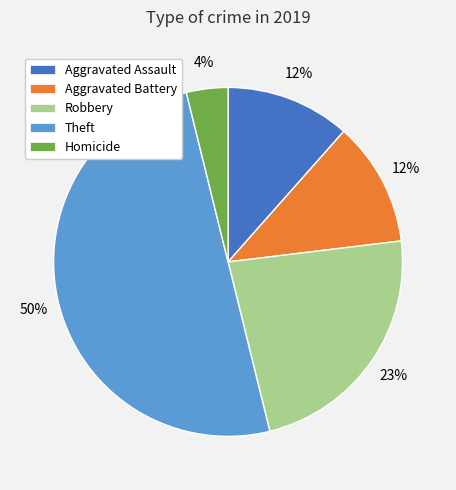

Is Robbery the majority of the pie?

No